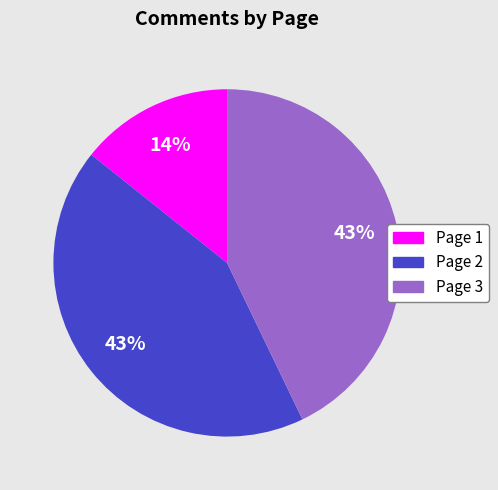

Does Page 2 account for over 50% of the chart?

No